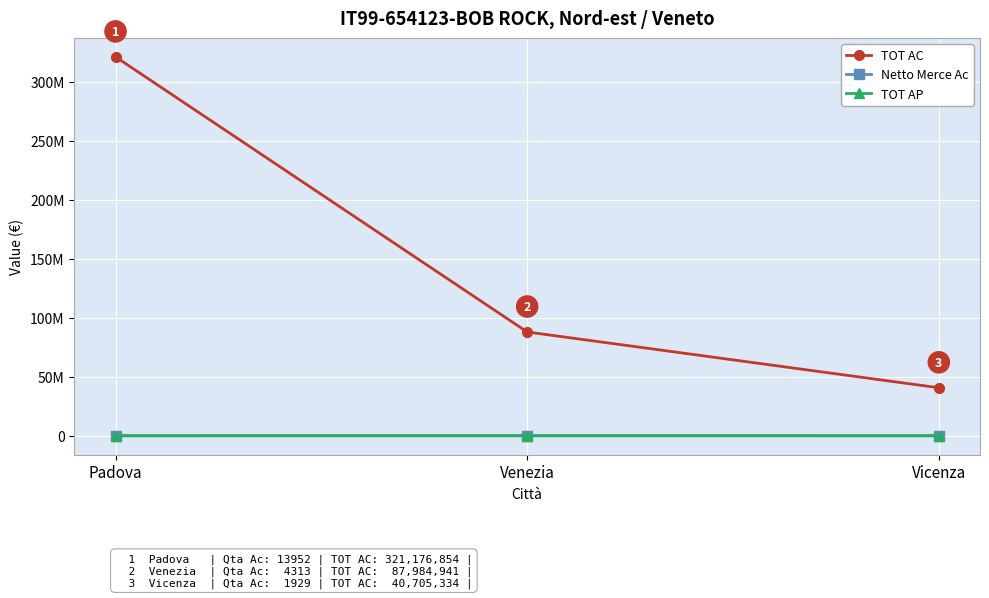

What is the label of the 1st point from the right?

Vicenza